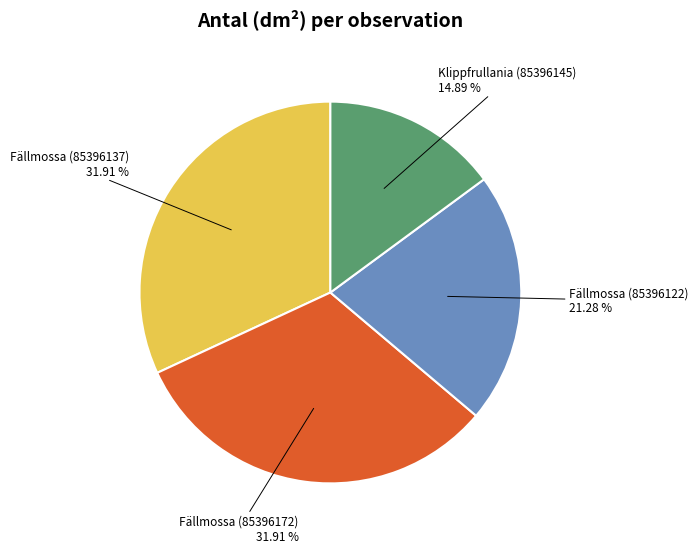

Combined, do Fällmossa (85396172) and Fällmossa (85396137) account for over 50%?

Yes